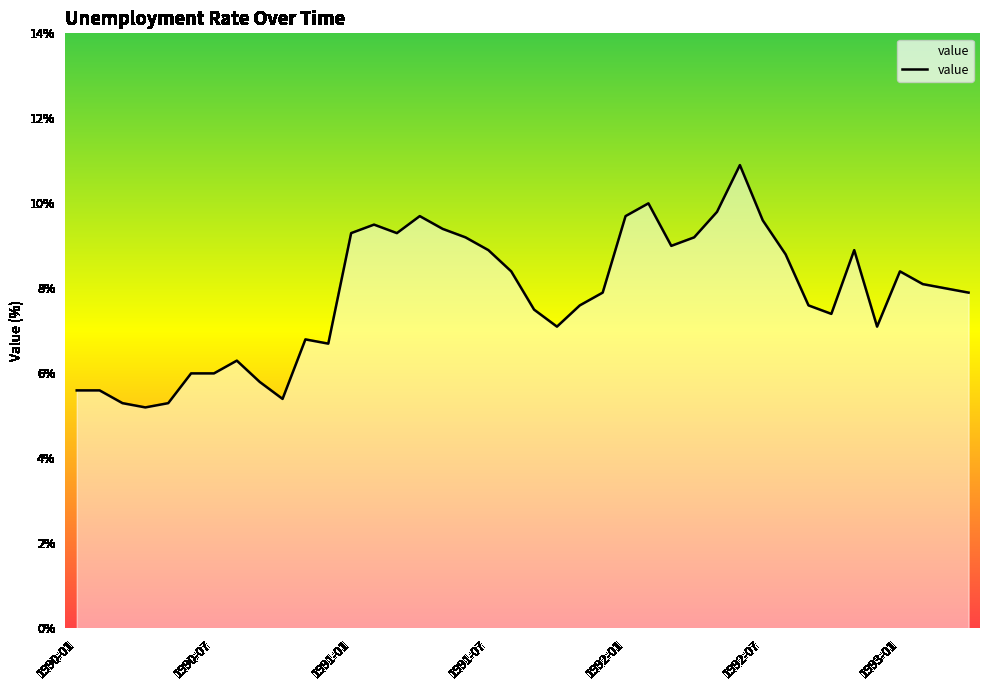

What is the minimum value shown in the chart?

5.2